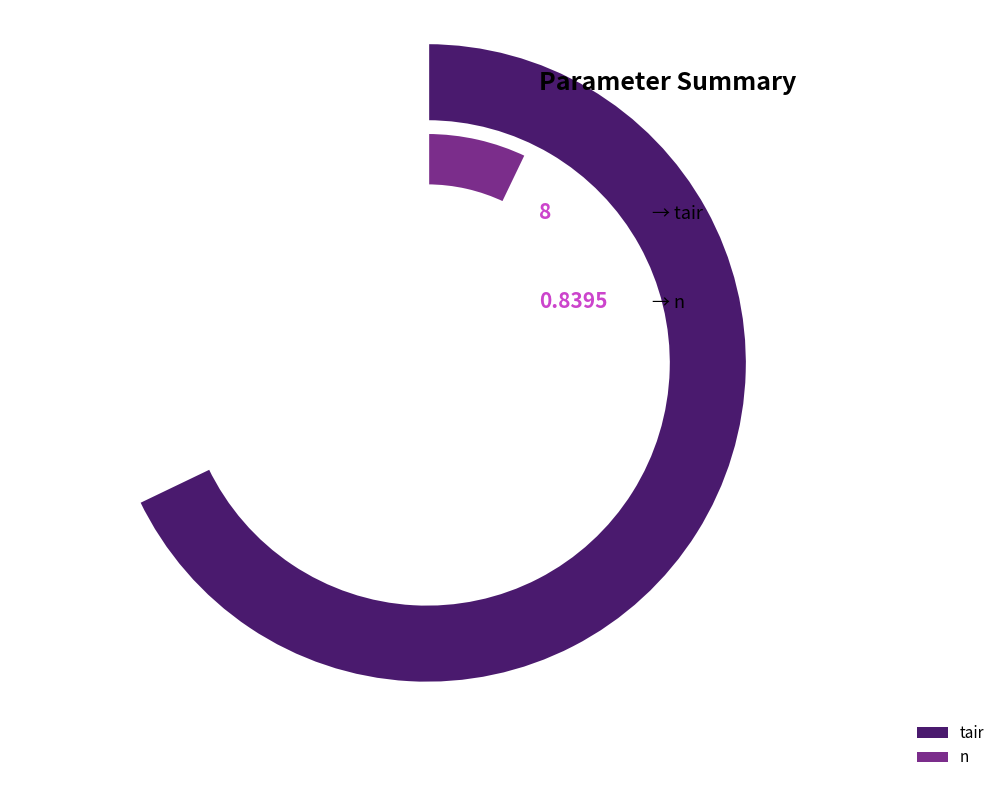

True or false: tair accounts for 91% of the total.

True